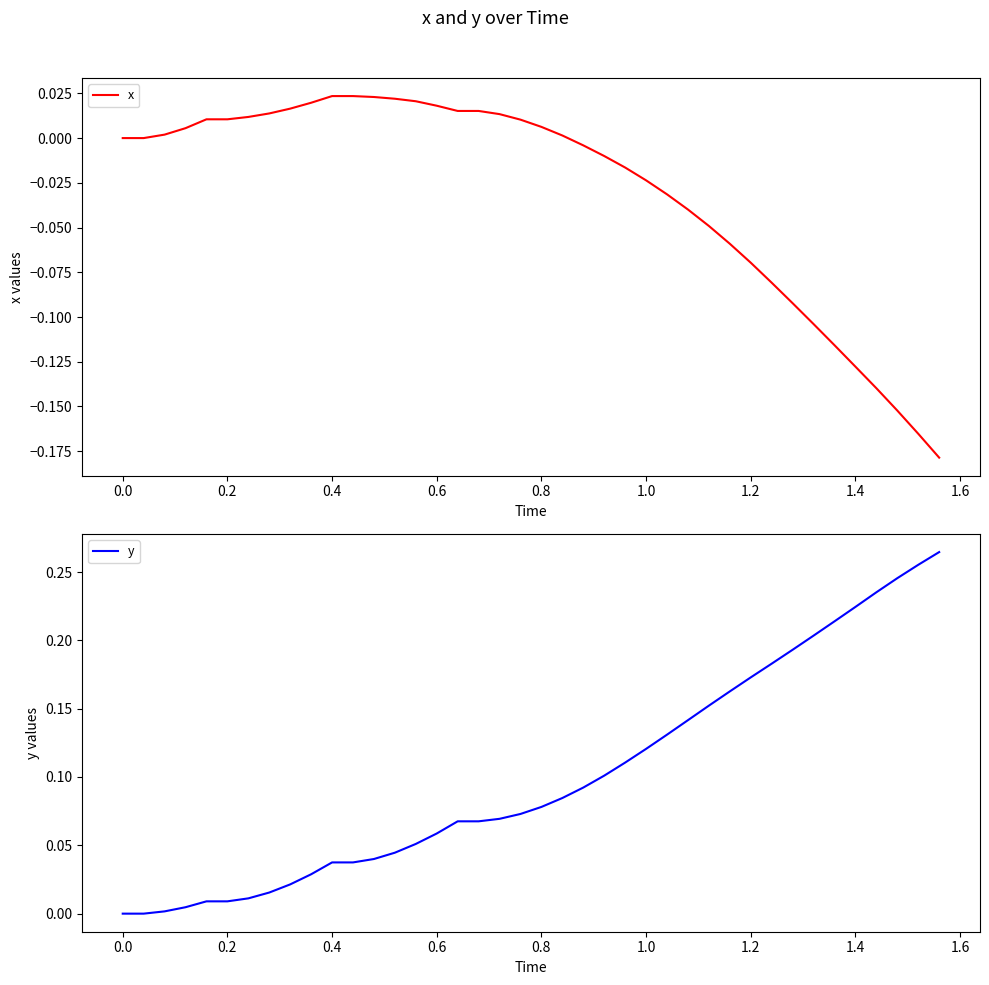

The value of x at 0.0 is 0.1. True or false?

False